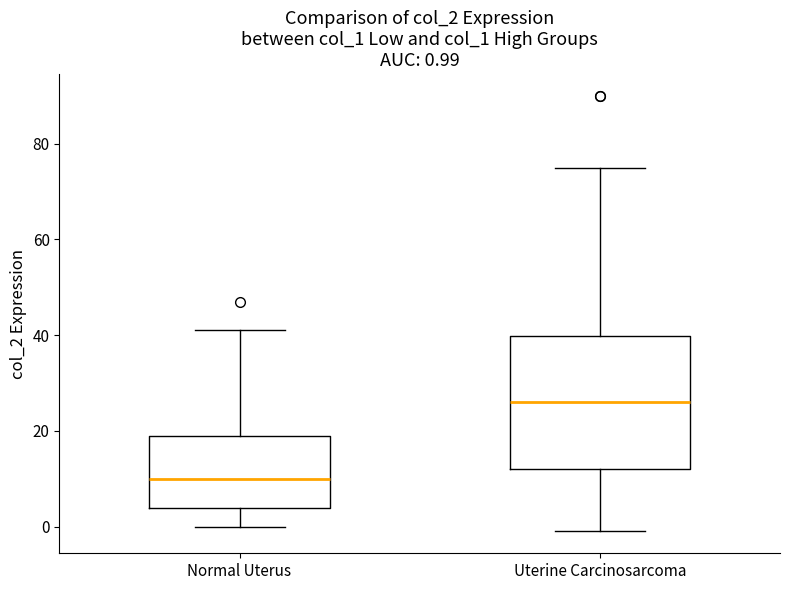

Which box is the tallest, from its lower edge to its upper edge?

Uterine Carcinosarcoma